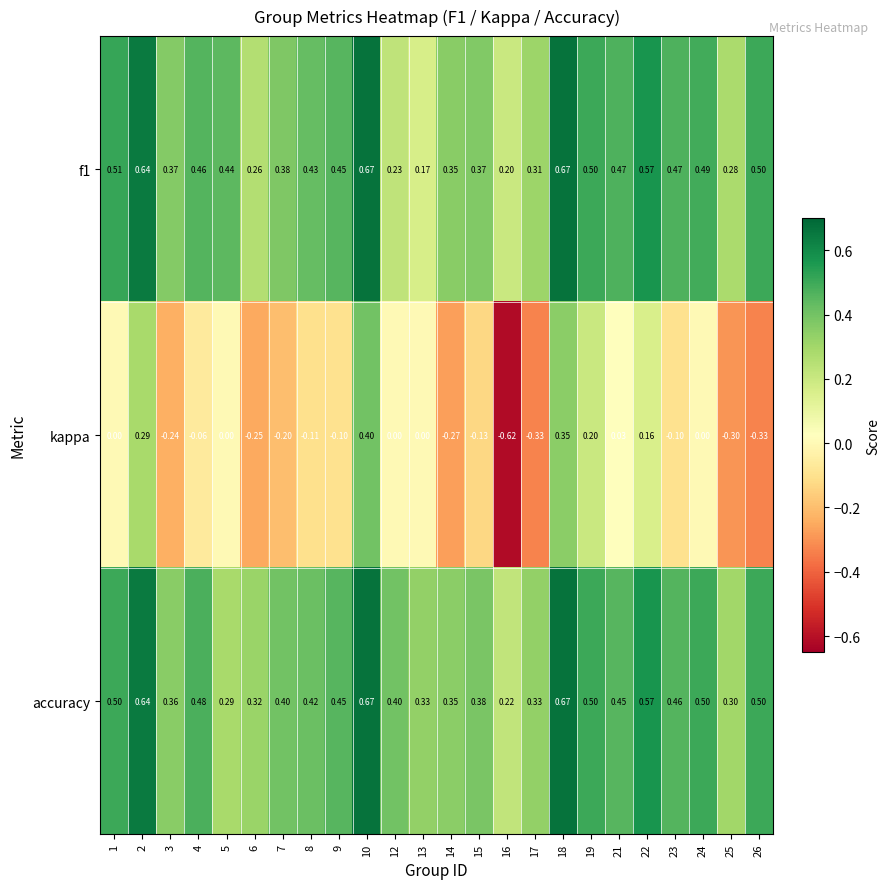

Which series has the largest total across all categories?

accuracy